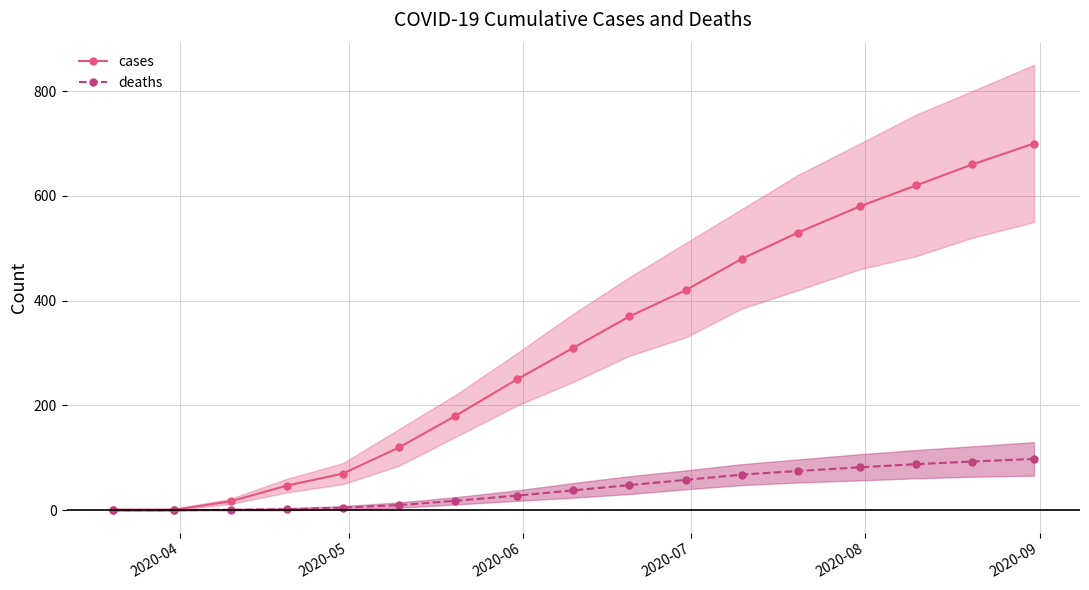

What is the maximum value for cases?

700